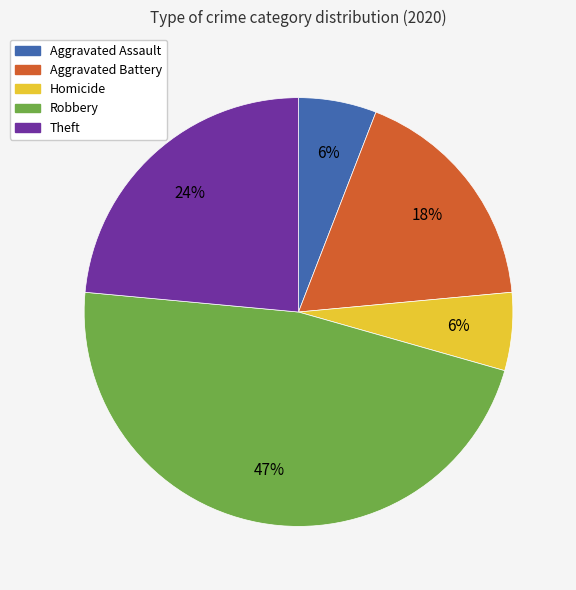

Count the number of slices in the pie.

5